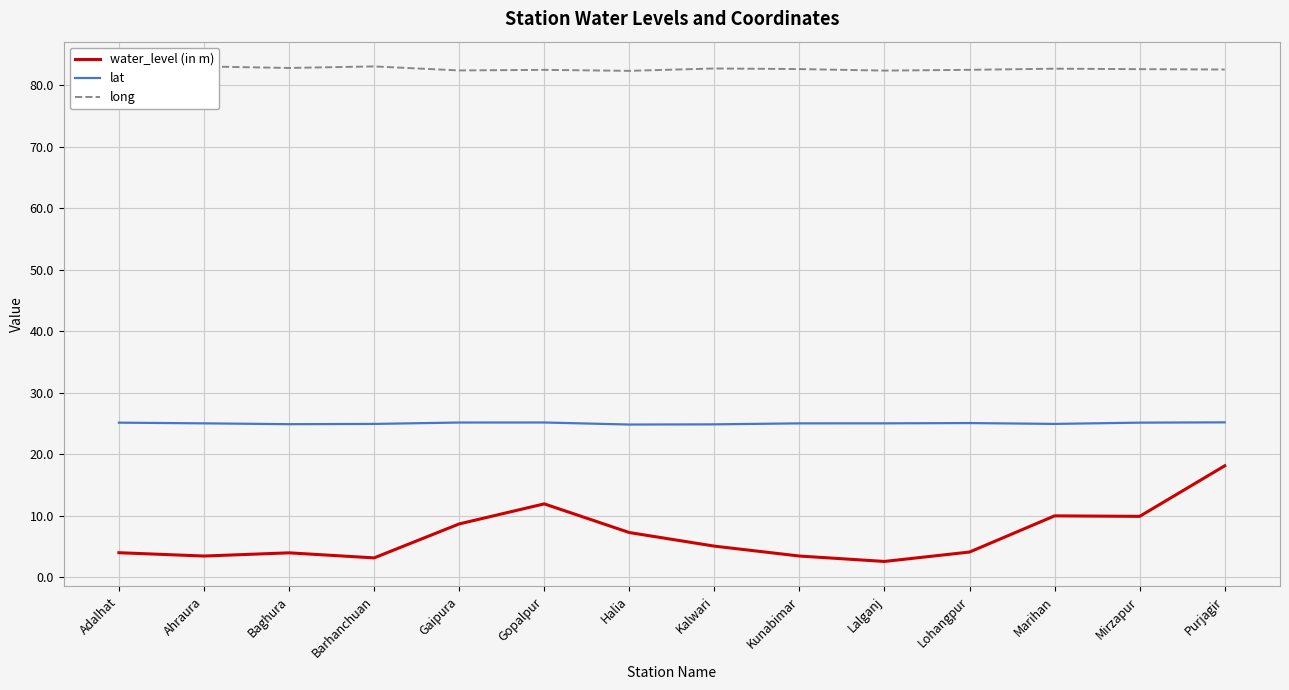

At which category is the sum across all series the highest?

Purjagir